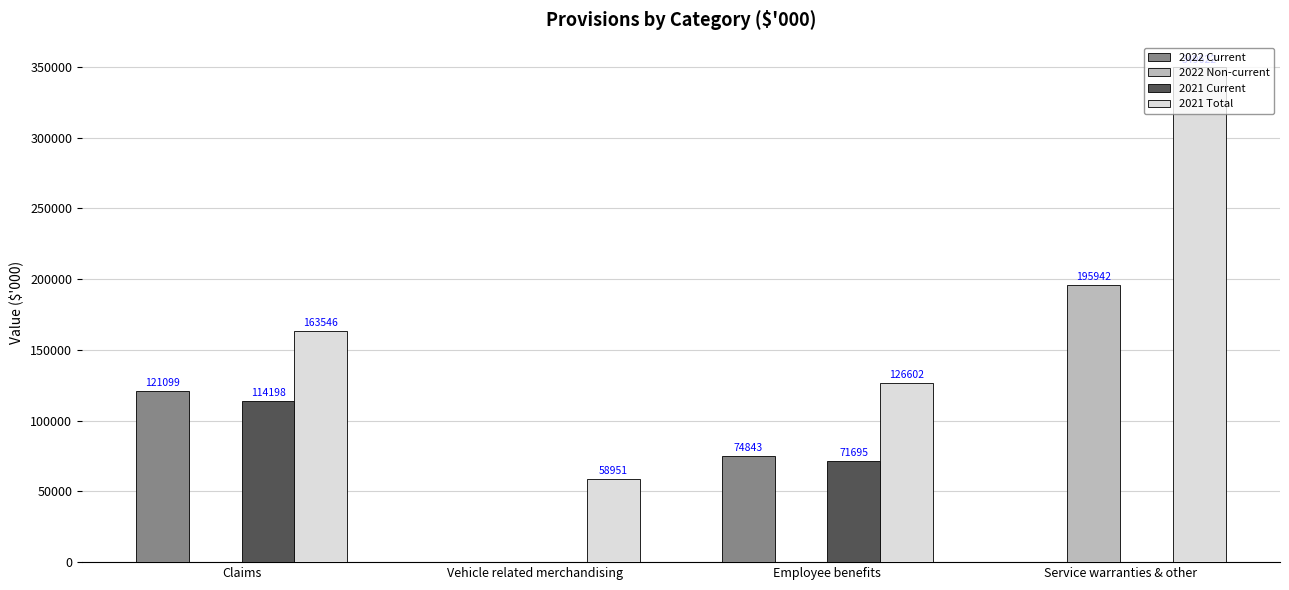

Reading left to right, transcribe all the data shown in this chart.

2022 Current: Claims=121099	Vehicle related merchandising=0	Employee benefits=74843	Service warranties & other=0
2022 Non-current: Claims=0	Vehicle related merchandising=0	Employee benefits=0	Service warranties & other=195942
2021 Current: Claims=114198	Vehicle related merchandising=0	Employee benefits=71695	Service warranties & other=0
2021 Total: Claims=163546	Vehicle related merchandising=58951	Employee benefits=126602	Service warranties & other=349622